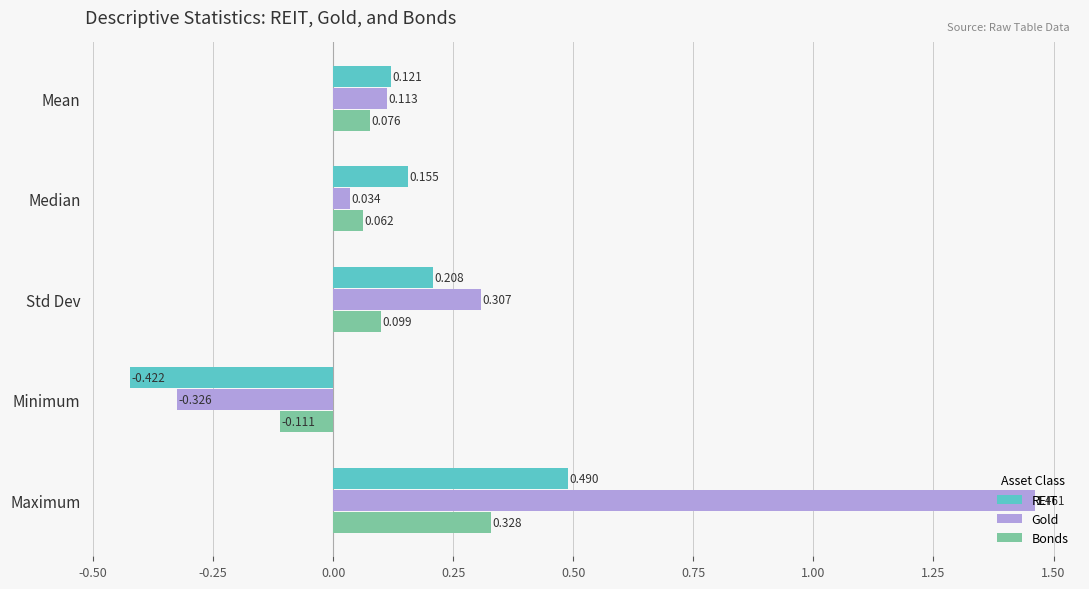

Which label corresponds to the smallest value in the chart?

Minimum